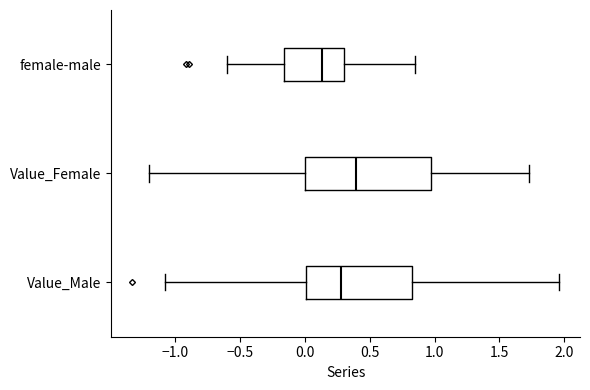

Reading bottom to top, read every box against the x-axis: the position of its median line, the range the box covers, and the ends of its whiskers. The values are not printed on the chart, so give them approximately, as read against the axis.

Value_Male: median 0.30, box 0.00 to 0.85, whiskers -1.10 to 1.95
Value_Female: median 0.40, box 0.00 to 0.95, whiskers -1.20 to 1.75
female-male: median 0.15, box -0.15 to 0.30, whiskers -0.60 to 0.85